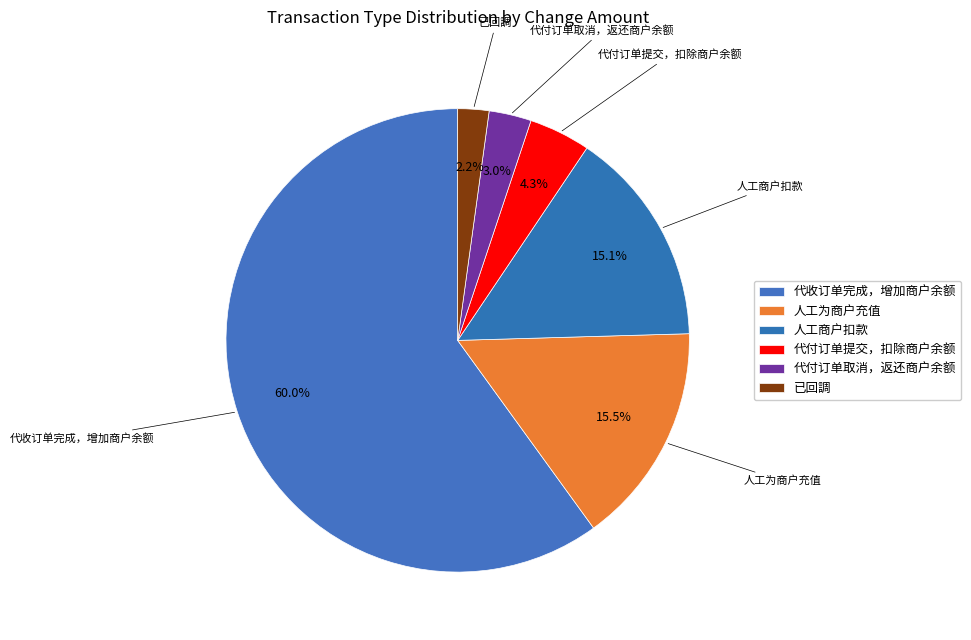

What portion of the pie excludes 代付订单取消，返还商户余额?

97.0%